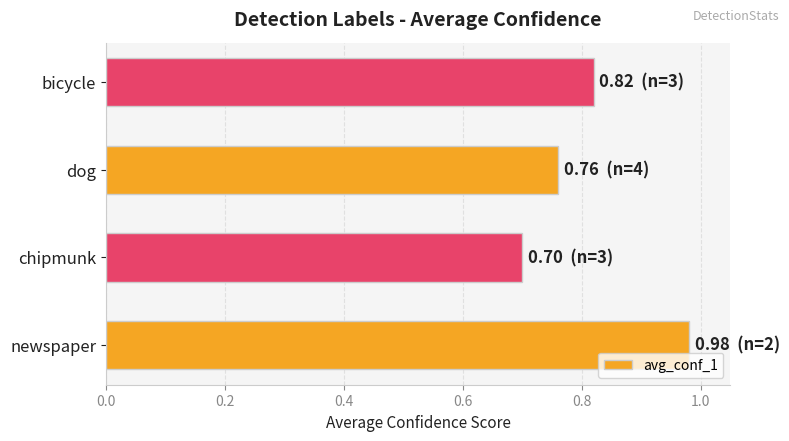

How many bars are there in total?

4